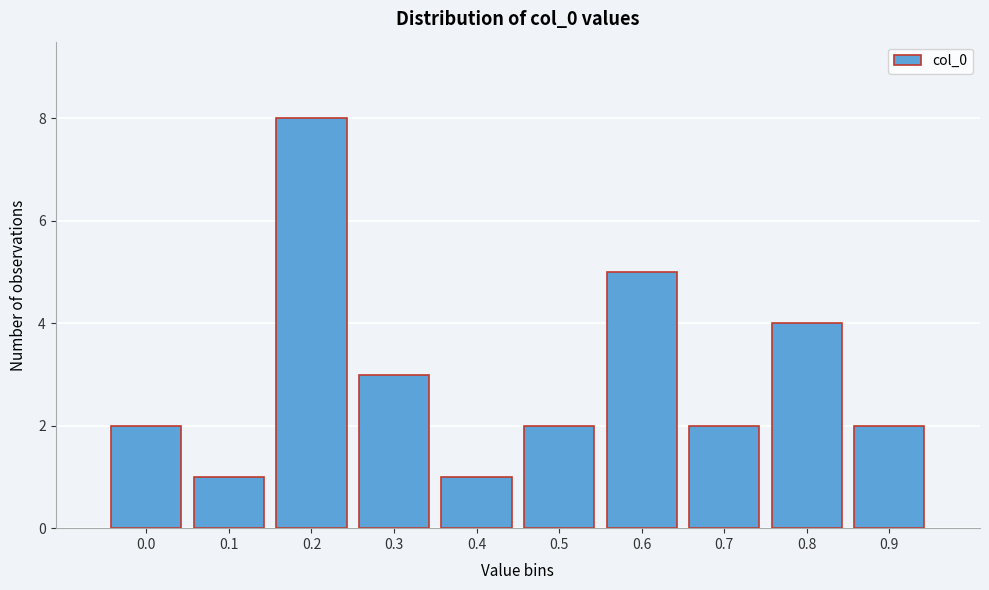

Reading right to left, transcribe all the data shown in this chart.

0.9=2	0.8=4	0.7=2	0.6=5	0.5=2	0.4=1	0.3=3	0.2=8	0.1=1	0.0=2